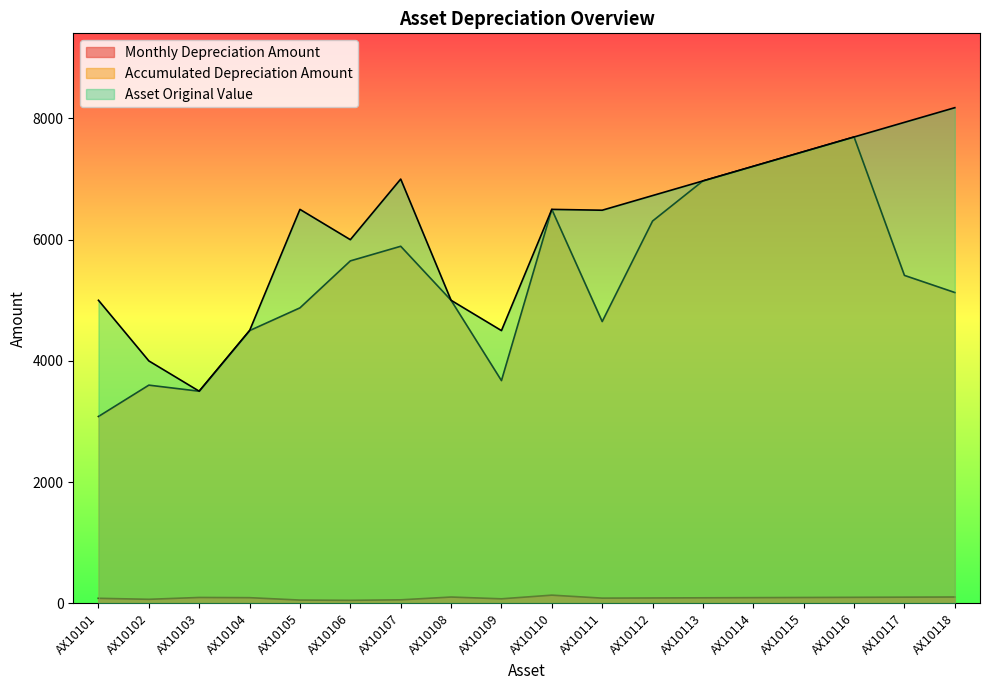

True or false: Monthly Depreciation Amount and Accumulated Depreciation Amount intersect in this chart.

False